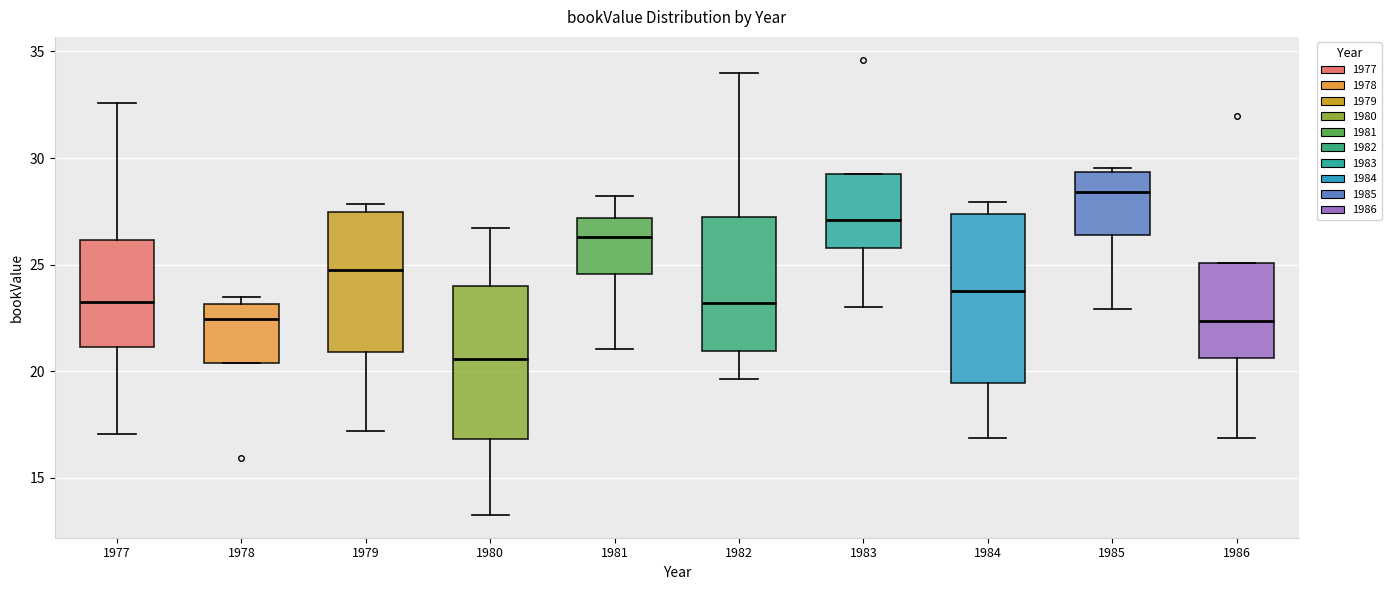

Reading left to right, transcribe this box plot: for each box, give where its median line is, the range the box spans, and where its two whiskers end, as read against the y-axis. The values are not printed on the chart, so give them approximately, as read against the axis.

1977: median 23.5, box 21.0 to 26.0, whiskers 17.0 to 32.5
1978: median 22.5, box 20.5 to 23.0, whiskers 20.5 to 23.5
1979: median 24.5, box 21.0 to 27.5, whiskers 17.0 to 28.0
1980: median 20.5, box 17.0 to 24.0, whiskers 13.5 to 26.5
1981: median 26.5, box 24.5 to 27.0, whiskers 21.0 to 28.0
1982: median 23.0, box 21.0 to 27.0, whiskers 19.5 to 34.0
1983: median 27.0, box 26.0 to 29.5, whiskers 23.0 to 29.5
1984: median 24.0, box 19.5 to 27.5, whiskers 17.0 to 28.0
1985: median 28.5, box 26.5 to 29.5, whiskers 23.0 to 29.5 (just above the box's upper edge)
1986: median 22.5, box 20.5 to 25.0, whiskers 17.0 to 25.0